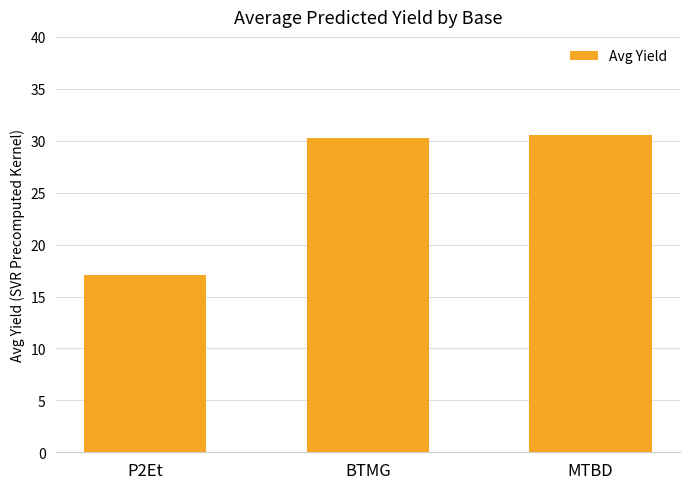

What is the label of the 3rd bar from the right?

P2Et